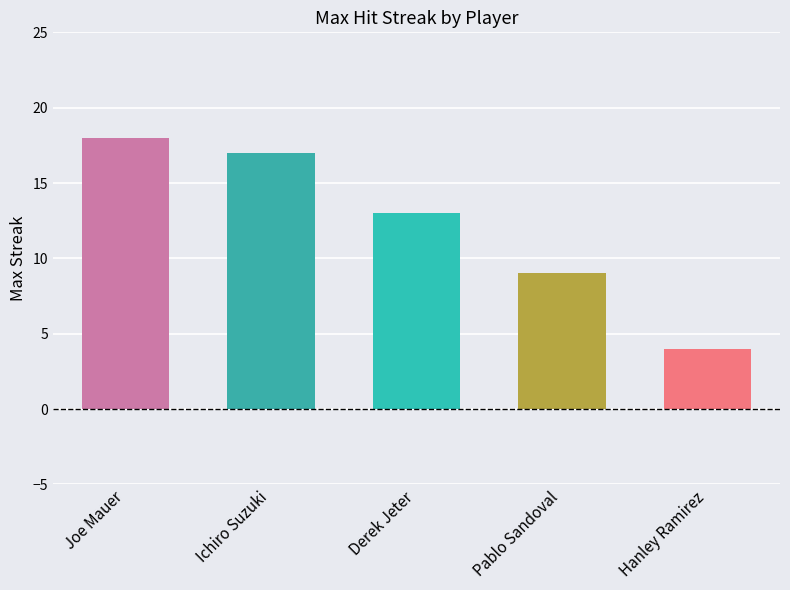

What is the ratio of the value at Derek Jeter to the value at Joe Mauer?

0.7